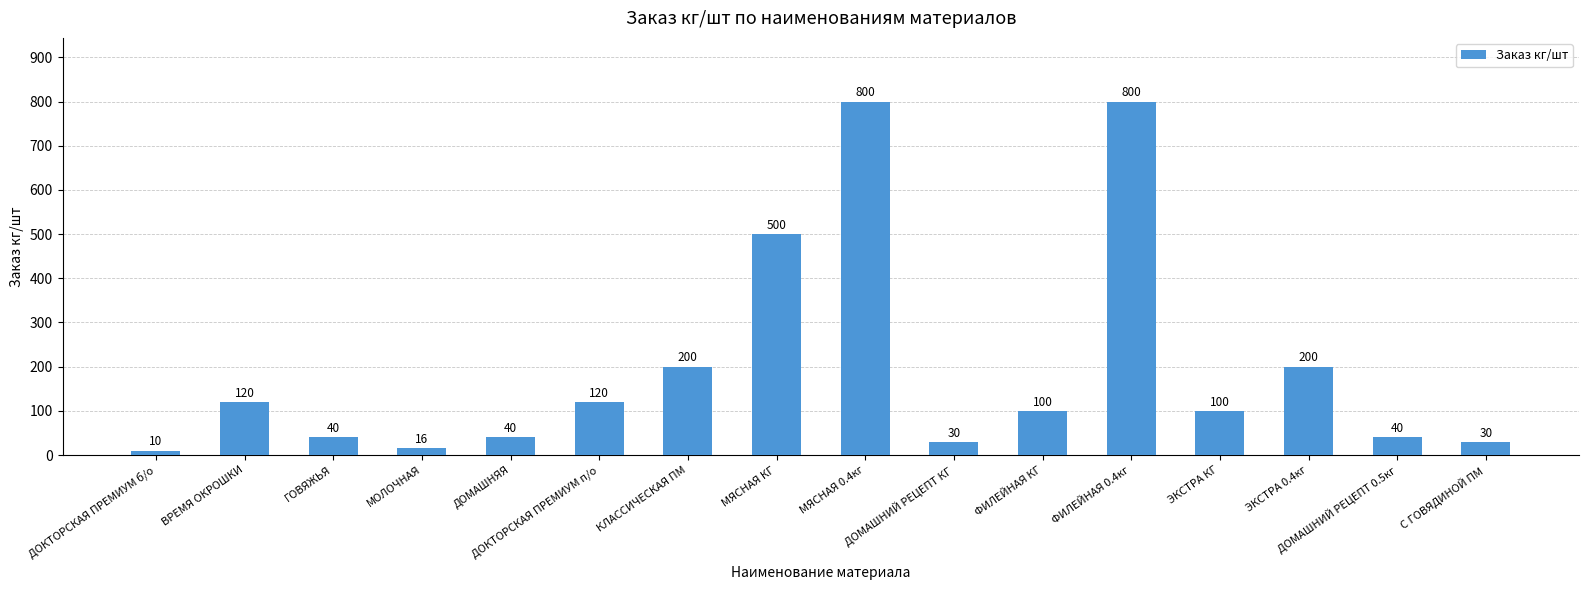

Reading right to left, what are all the values shown in this chart?

С ГОВЯДИНОЙ ПМ=30	ДОМАШНИЙ РЕЦЕПТ 0.5кг=40	ЭКСТРА 0.4кг=200	ЭКСТРА КГ=100	ФИЛЕЙНАЯ 0.4кг=800	ФИЛЕЙНАЯ КГ=100	ДОМАШНИЙ РЕЦЕПТ КГ=30	МЯСНАЯ 0.4кг=800	МЯСНАЯ КГ=500	КЛАССИЧЕСКАЯ ПМ=200	ДОКТОРСКАЯ ПРЕМИУМ п/о=120	ДОМАШНЯЯ=40	МОЛОЧНАЯ=16	ГОВЯЖЬЯ=40	ВРЕМЯ ОКРОШКИ=120	ДОКТОРСКАЯ ПРЕМИУМ б/о=10